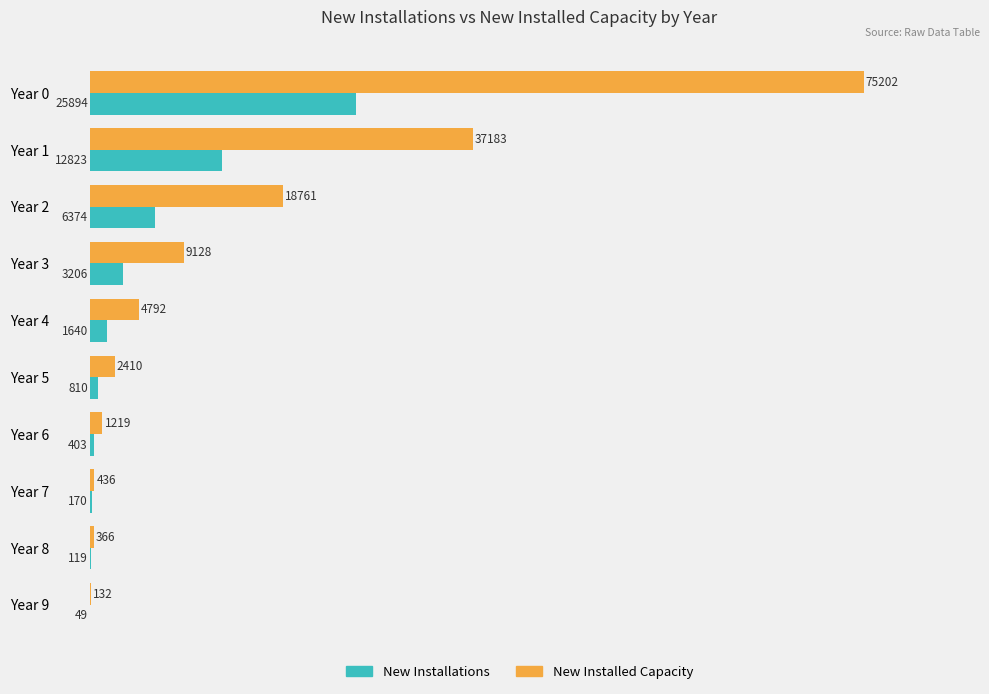

Which series has the largest total across all categories?

New Installed Capacity